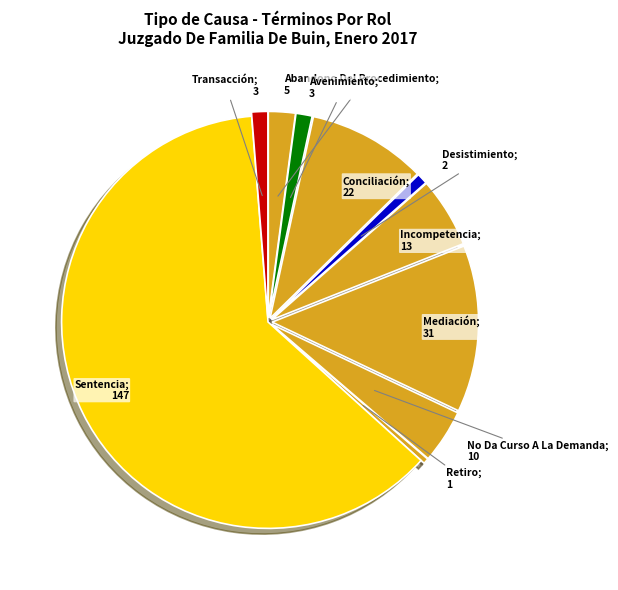

How many slices are in this pie chart?

10